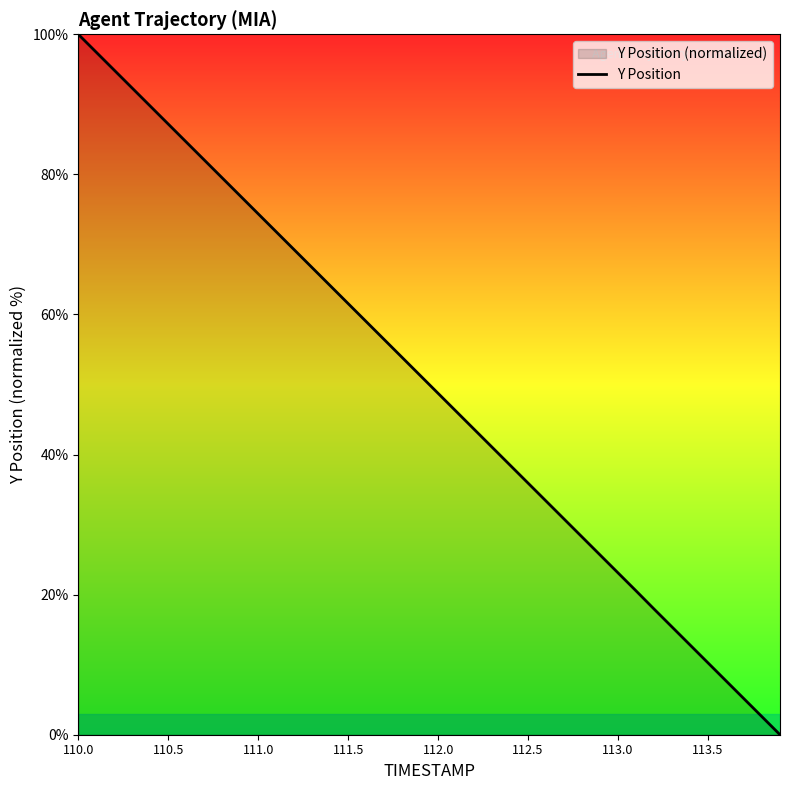

Reading right to left, list all the values displayed in this chart.

0.0	2.6	5.1	7.7	10.3	12.8	15.4	17.9	20.5	23.1	25.7	28.2	30.8	33.4	35.9	38.5	41.0	43.6	46.2	48.7	51.3	53.9	56.4	59.0	61.6	64.1	66.7	69.2	71.8	74.4	76.9	79.5	82.1	84.6	87.2	89.7	92.3	94.9	97.4	100.0